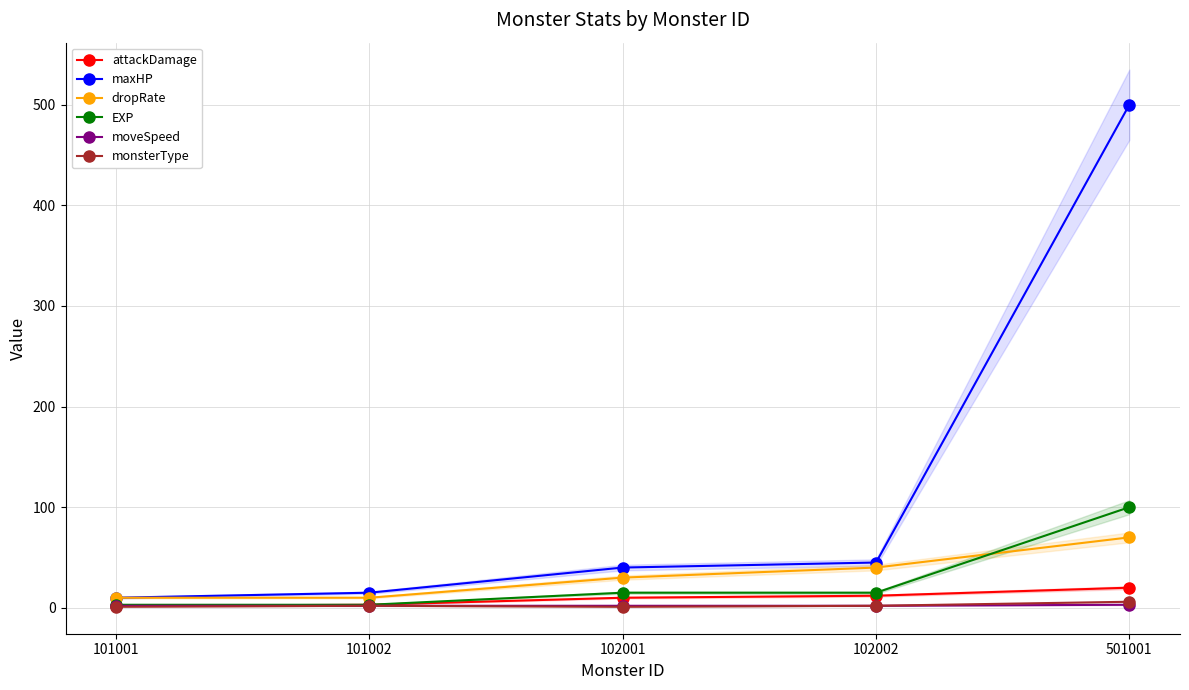

Rank the series at 501001 from highest to lowest value.

maxHP, EXP, dropRate, attackDamage, monsterType, moveSpeed